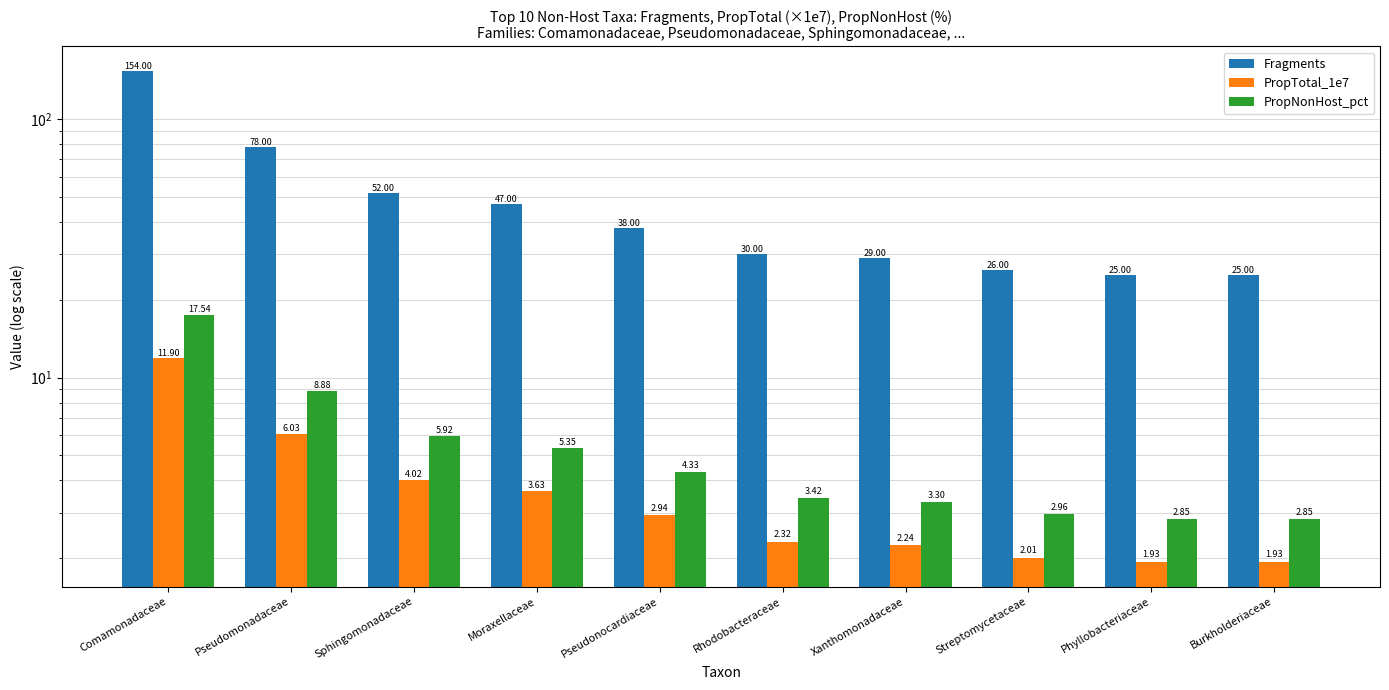

Is the value of PropTotal_1e7 at Rhodobacteraceae greater than the value of PropNonHost_pct at Streptomycetaceae?

No